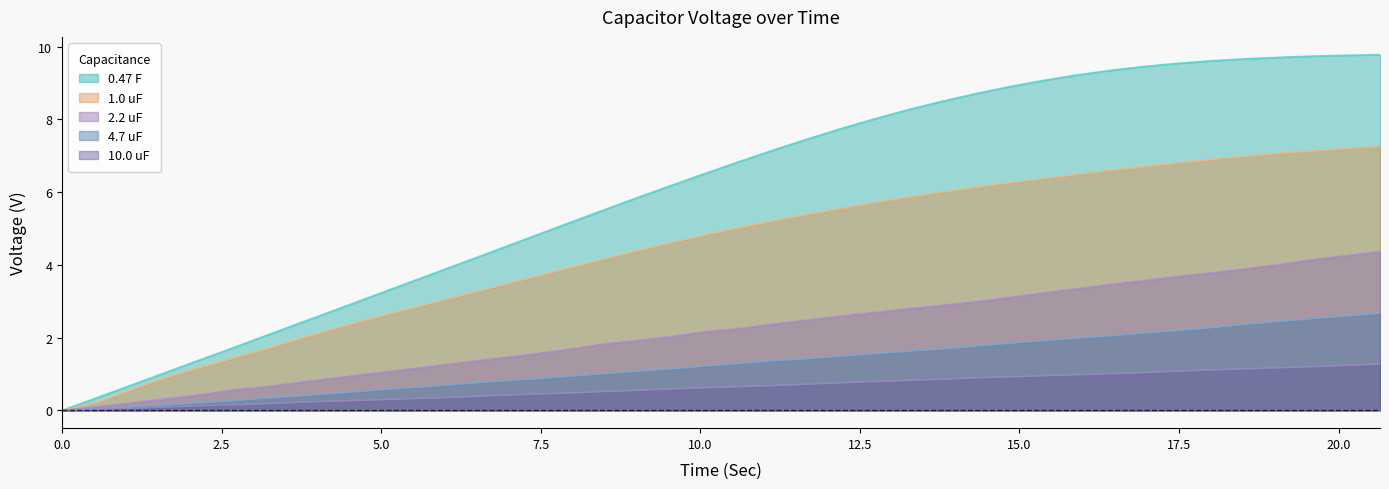

Rank the series by their maximum value, from lowest to highest.

10.0 uF, 4.7 uF, 2.2 uF, 1.0 uF, 0.47 F